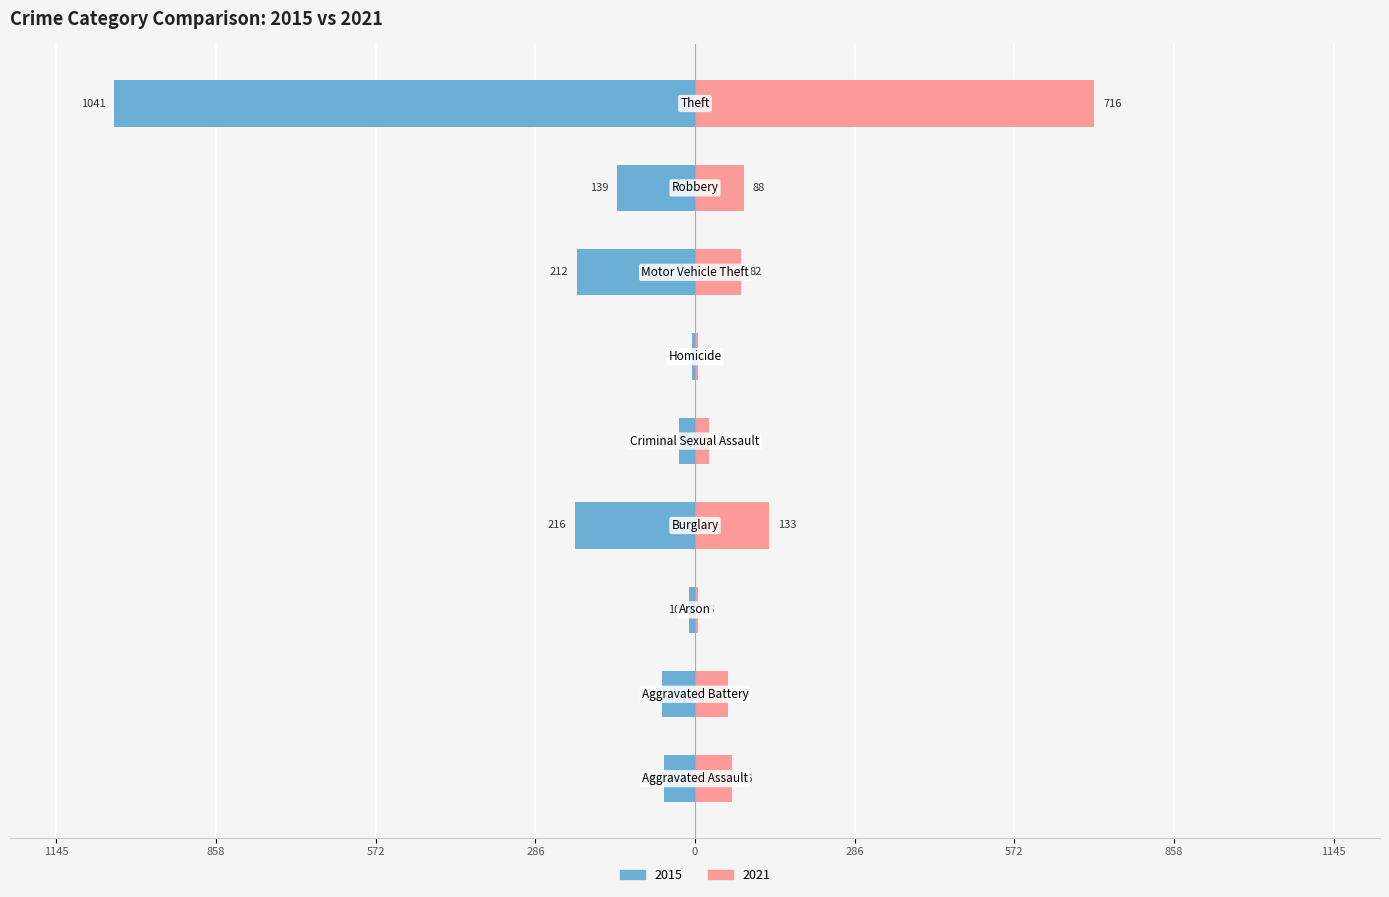

The value of 2015 at Arson is -10. True or false?

True